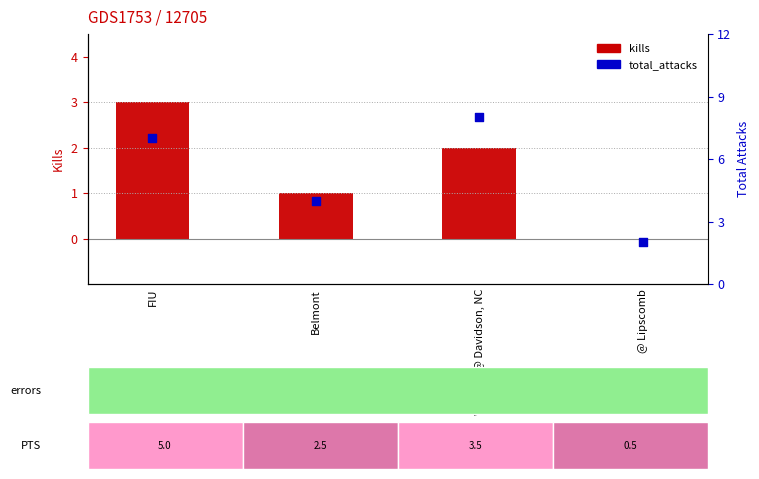

At how many categories does at least one series exceed 1?

4